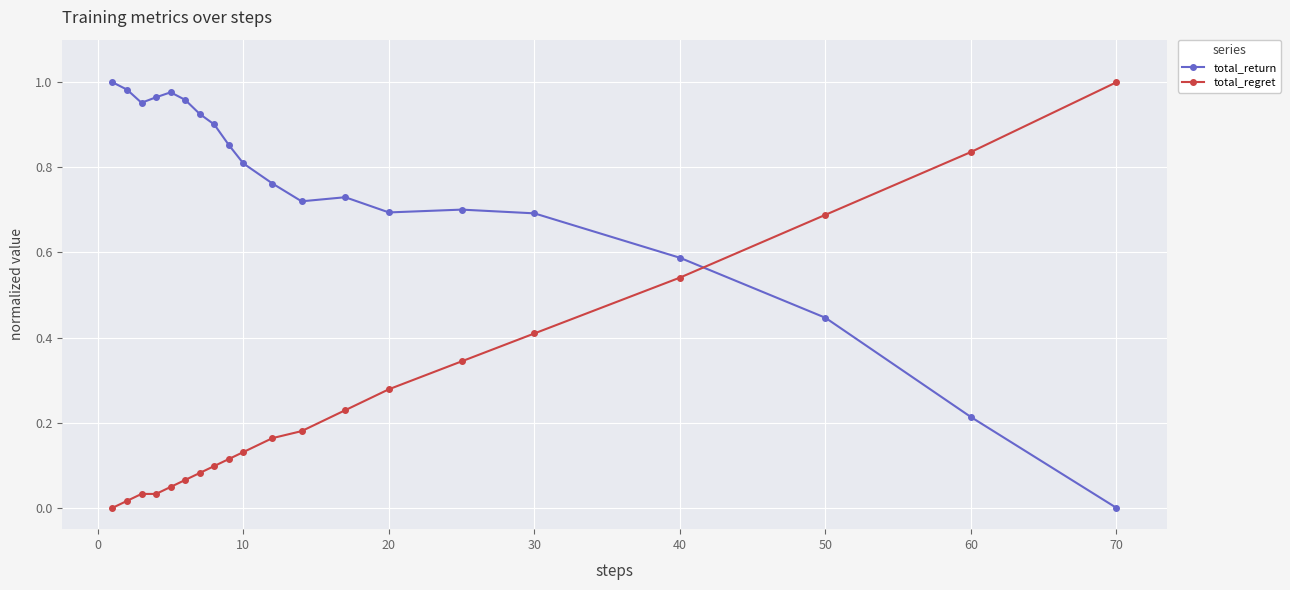

Which series has the largest total across all categories?

total_return